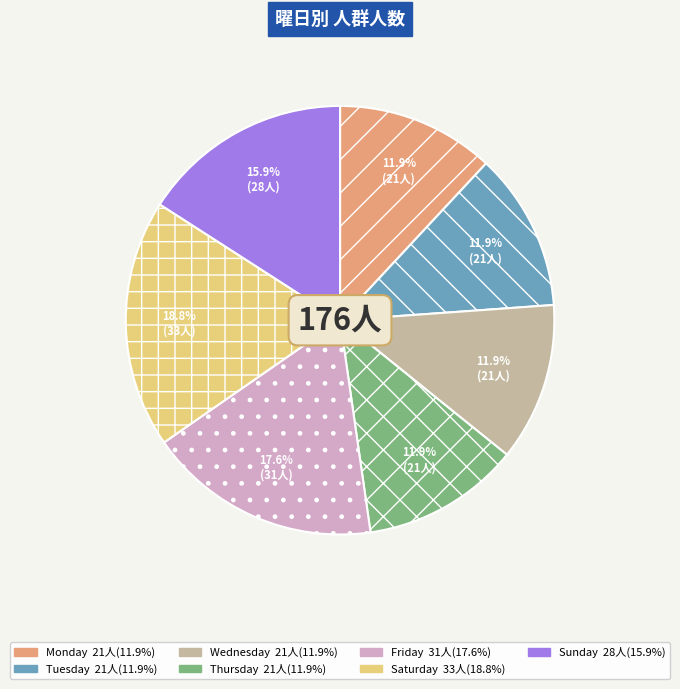

How many slices are in this pie chart?

7